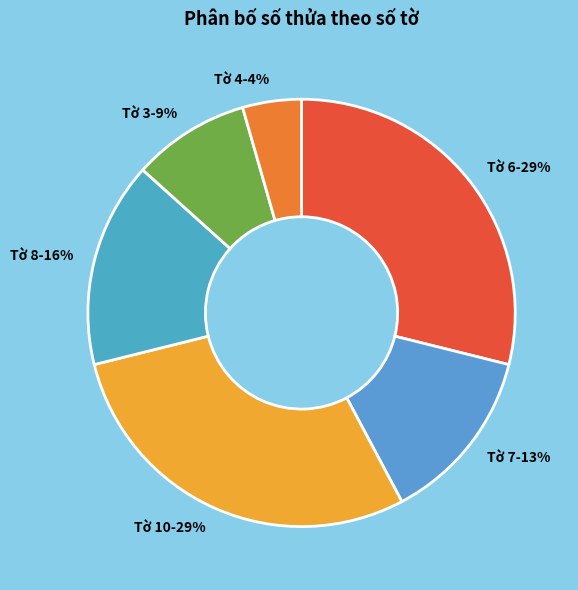

What is the smallest slice in the pie chart?

Tờ 4